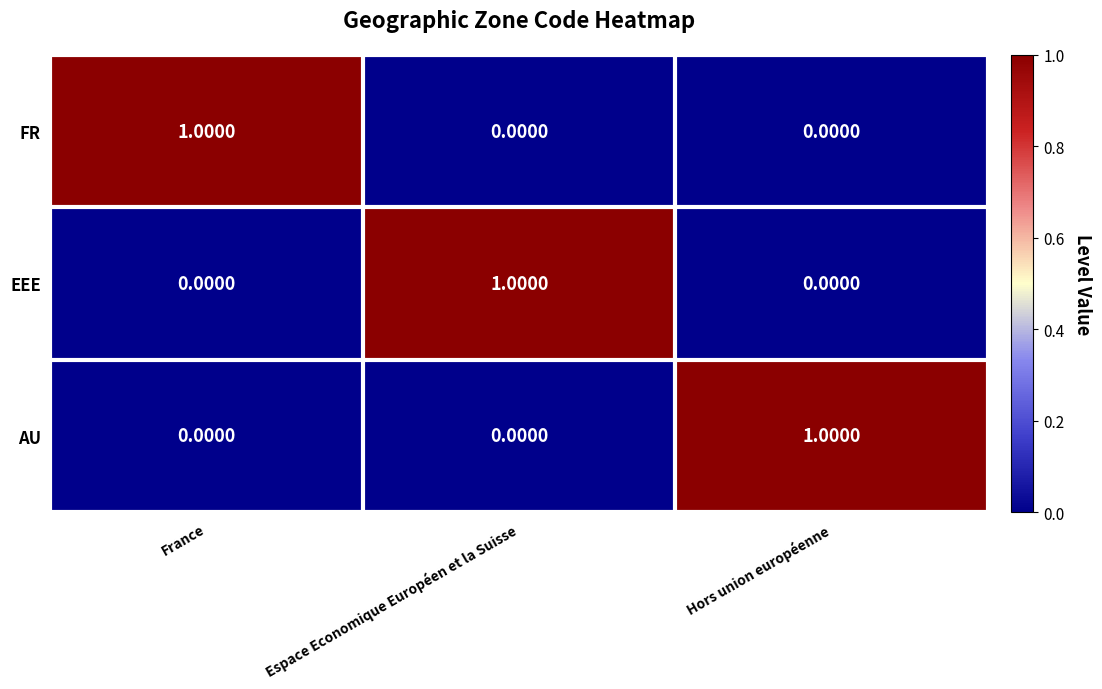

At how many categories does at least one series exceed 0?

3